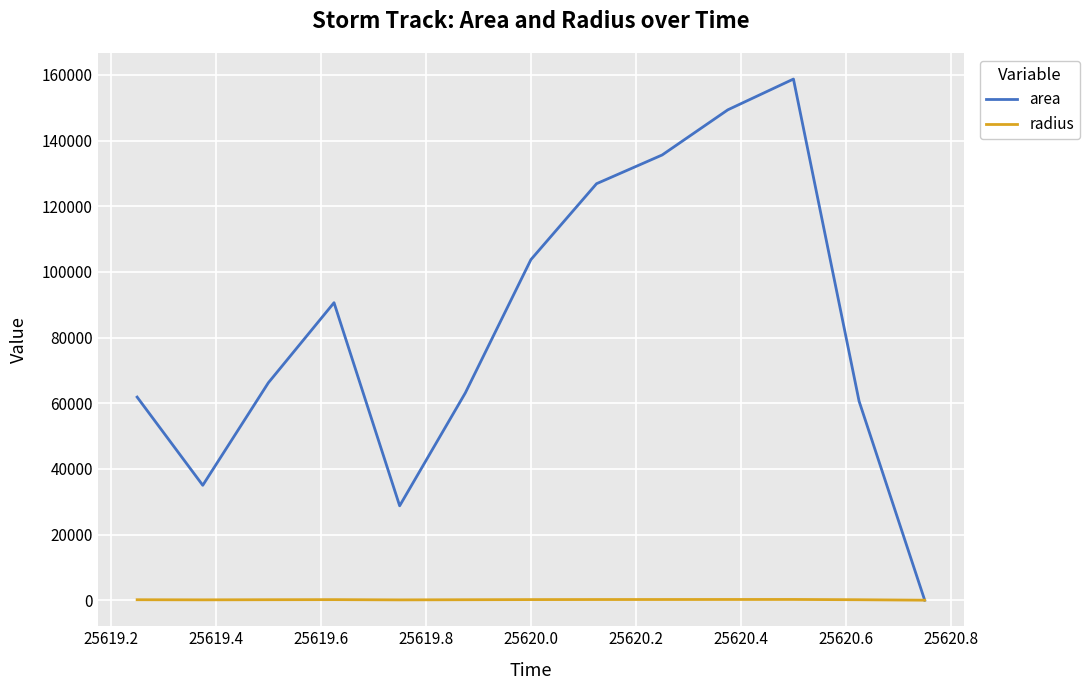

What is the maximum value shown in the chart?

158750.0